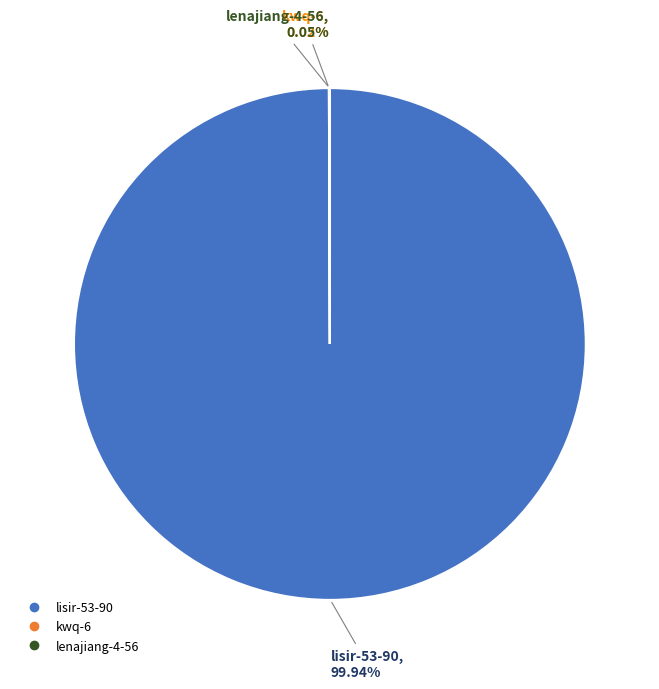

Which slice represents more than half of the pie?

lisir-53-90